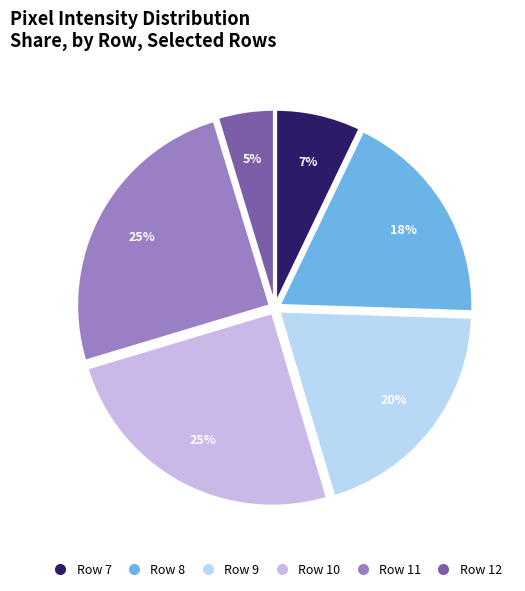

What percentage is NOT represented by Row 9?

80.1%